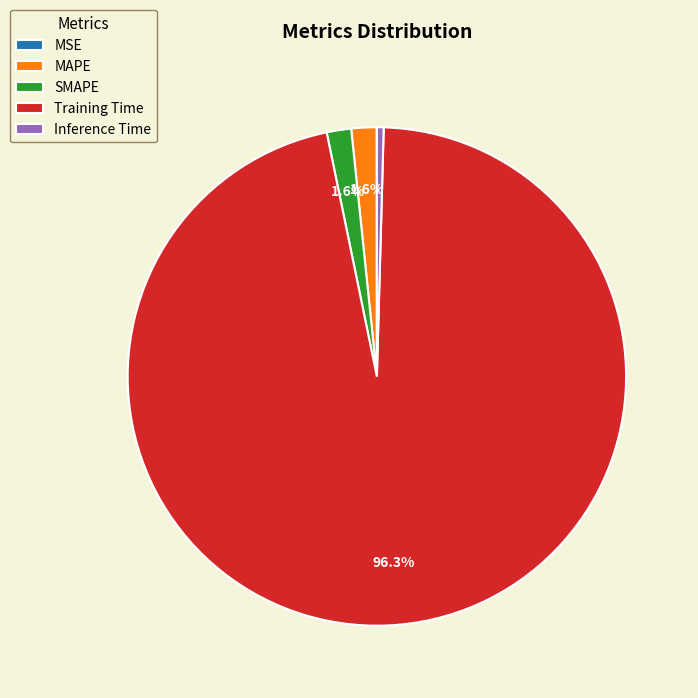

What is the majority slice?

Training Time